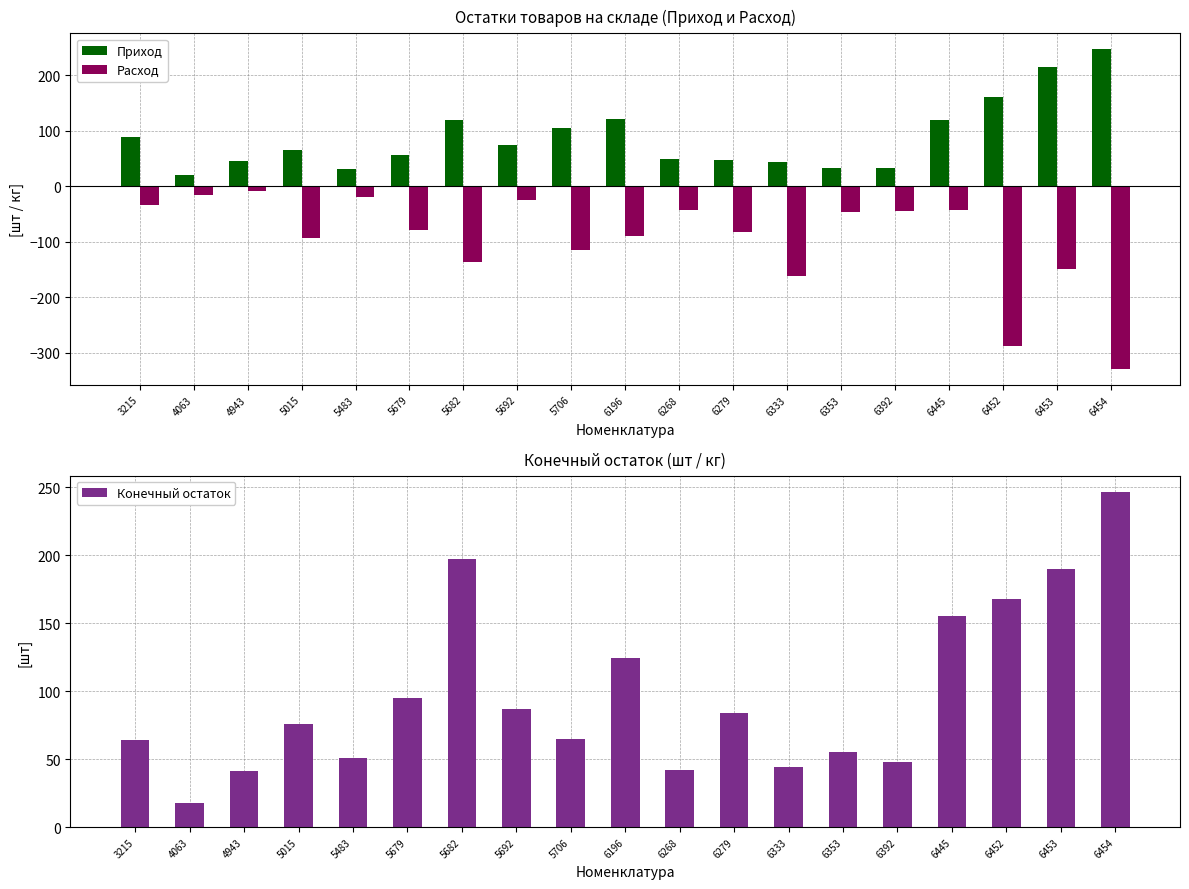

How many distinct data groups are displayed?

3